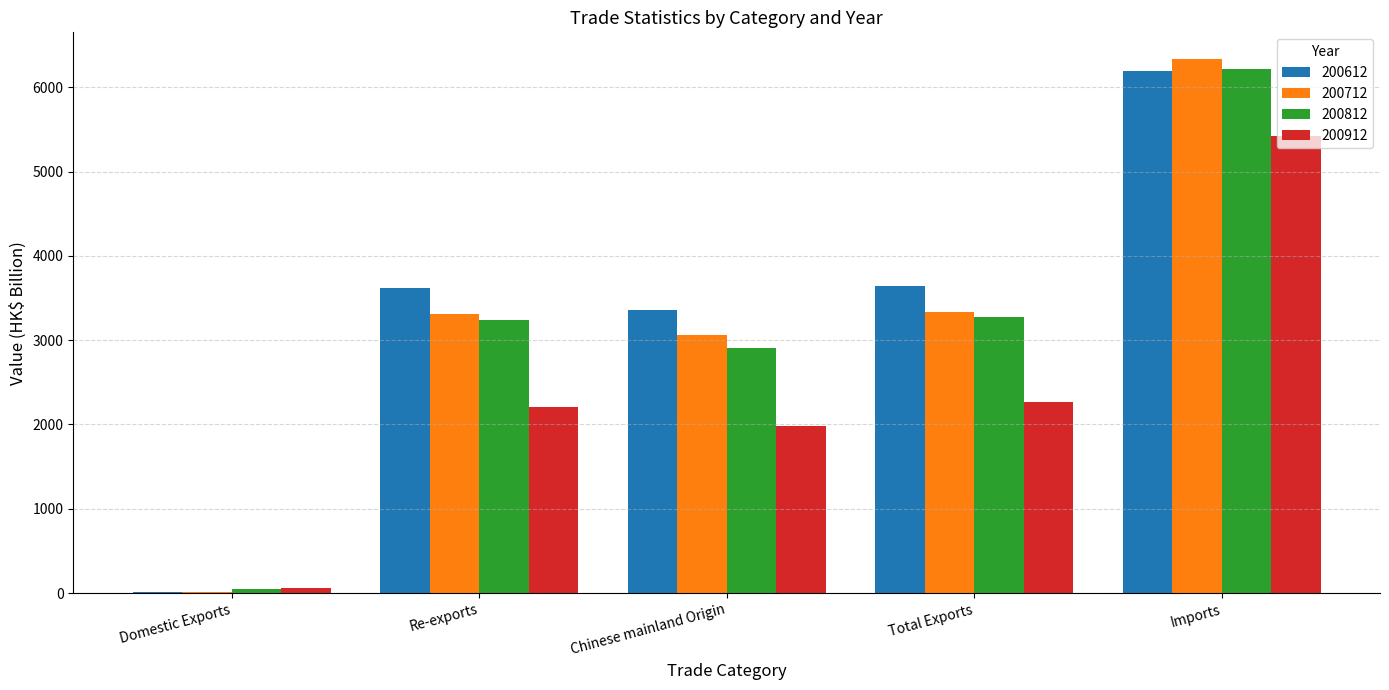

What is the approximate value of 200812 at Imports?

6214.0